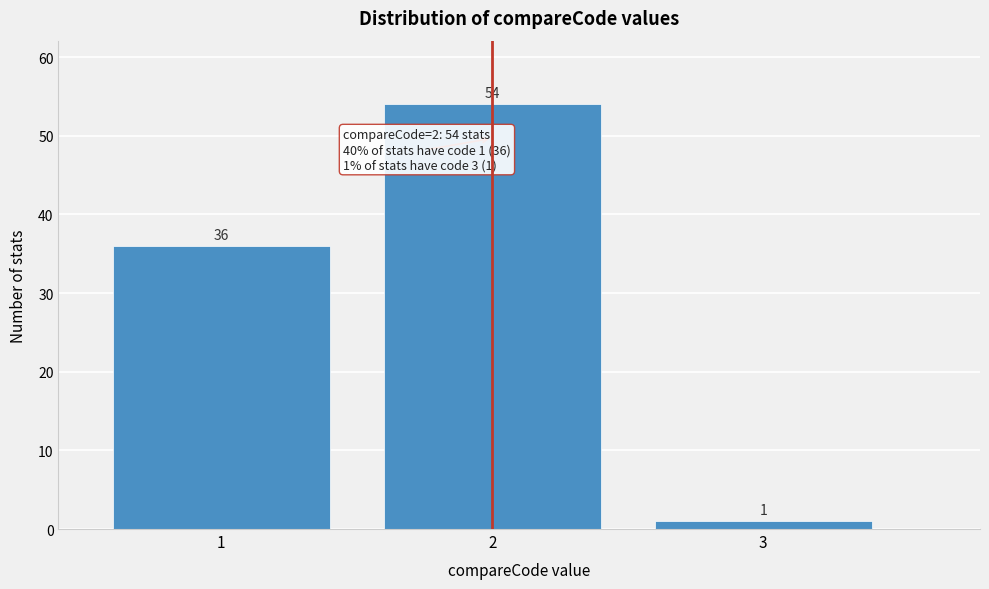

Reading left to right, transcribe all the data shown in this chart.

36	54	1